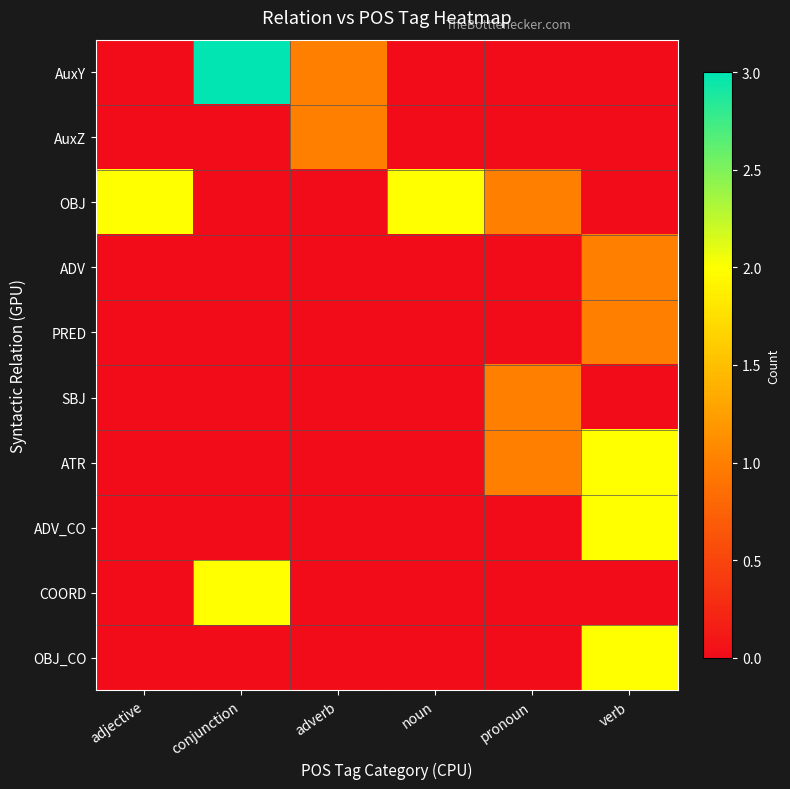

Reading left to right, what are all the values shown in this chart?

AuxY: adjective=0	conjunction=3	adverb=1	noun=0	pronoun=0	verb=0
AuxZ: adjective=0	conjunction=0	adverb=1	noun=0	pronoun=0	verb=0
OBJ: adjective=2	conjunction=0	adverb=0	noun=2	pronoun=1	verb=0
ADV: adjective=0	conjunction=0	adverb=0	noun=0	pronoun=0	verb=1
PRED: adjective=0	conjunction=0	adverb=0	noun=0	pronoun=0	verb=1
SBJ: adjective=0	conjunction=0	adverb=0	noun=0	pronoun=1	verb=0
ATR: adjective=0	conjunction=0	adverb=0	noun=0	pronoun=1	verb=2
ADV_CO: adjective=0	conjunction=0	adverb=0	noun=0	pronoun=0	verb=2
COORD: adjective=0	conjunction=2	adverb=0	noun=0	pronoun=0	verb=0
OBJ_CO: adjective=0	conjunction=0	adverb=0	noun=0	pronoun=0	verb=2